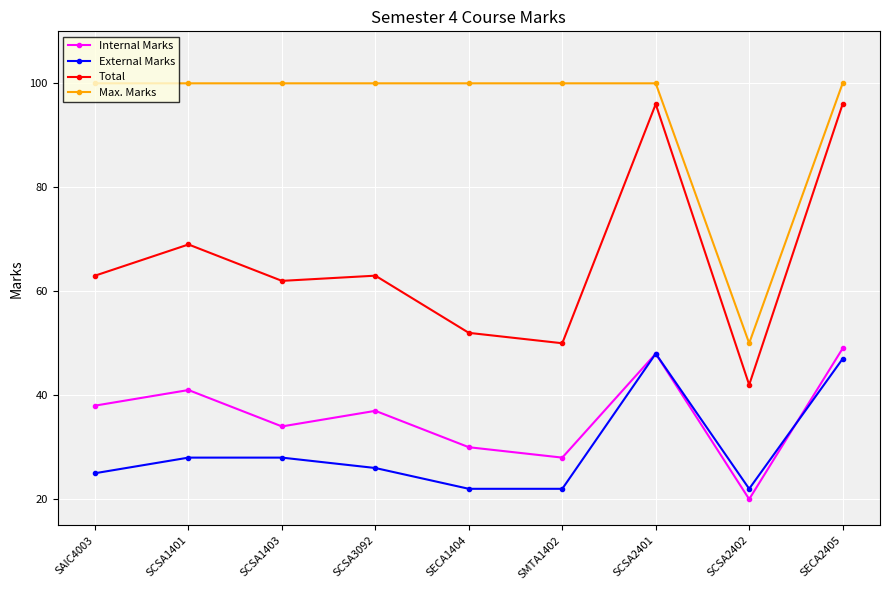

Which category has the lowest value across all series?

SCSA2402